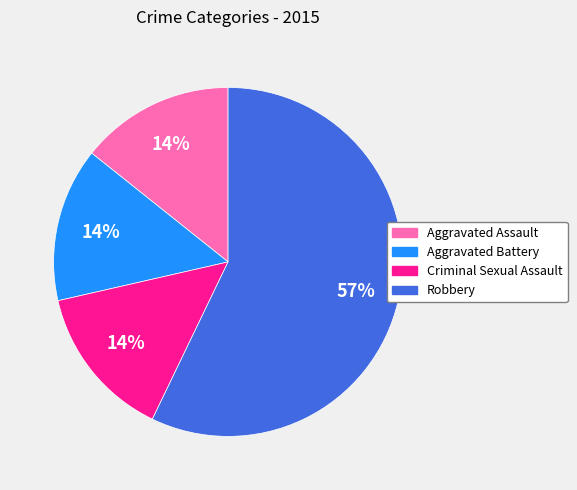

What percentage is the Criminal Sexual Assault slice, to the nearest percent?

14%